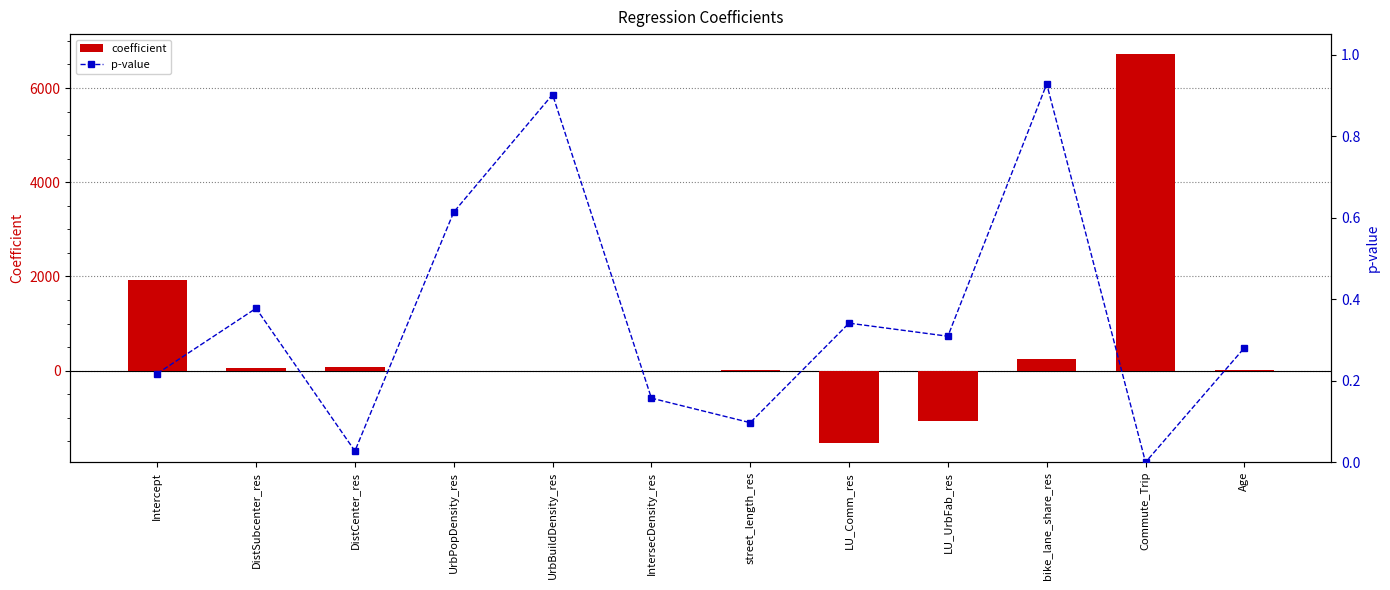

Which series has the widest spread of values?

coefficient